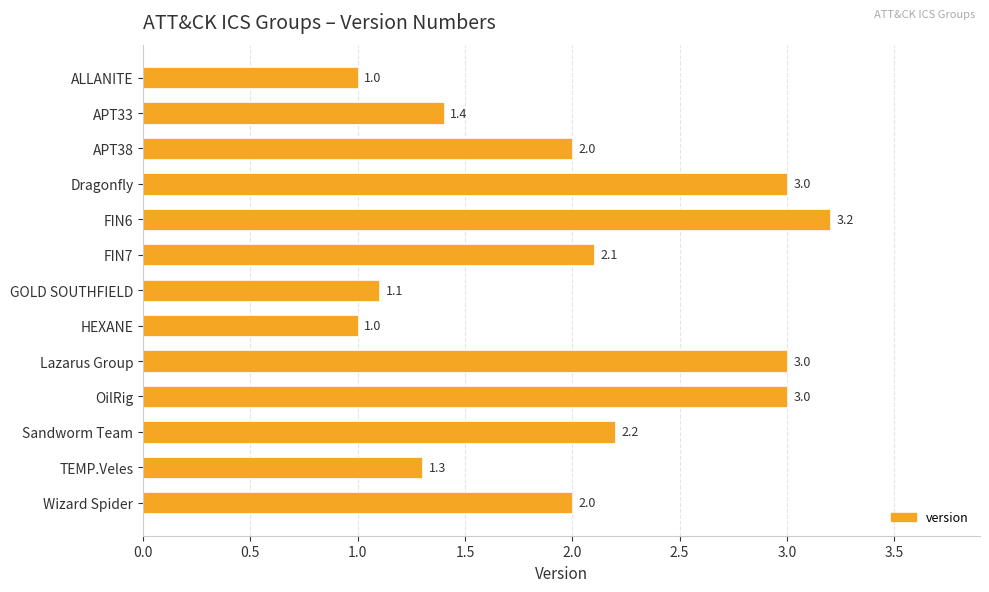

What position from the bottom is FIN6?

9